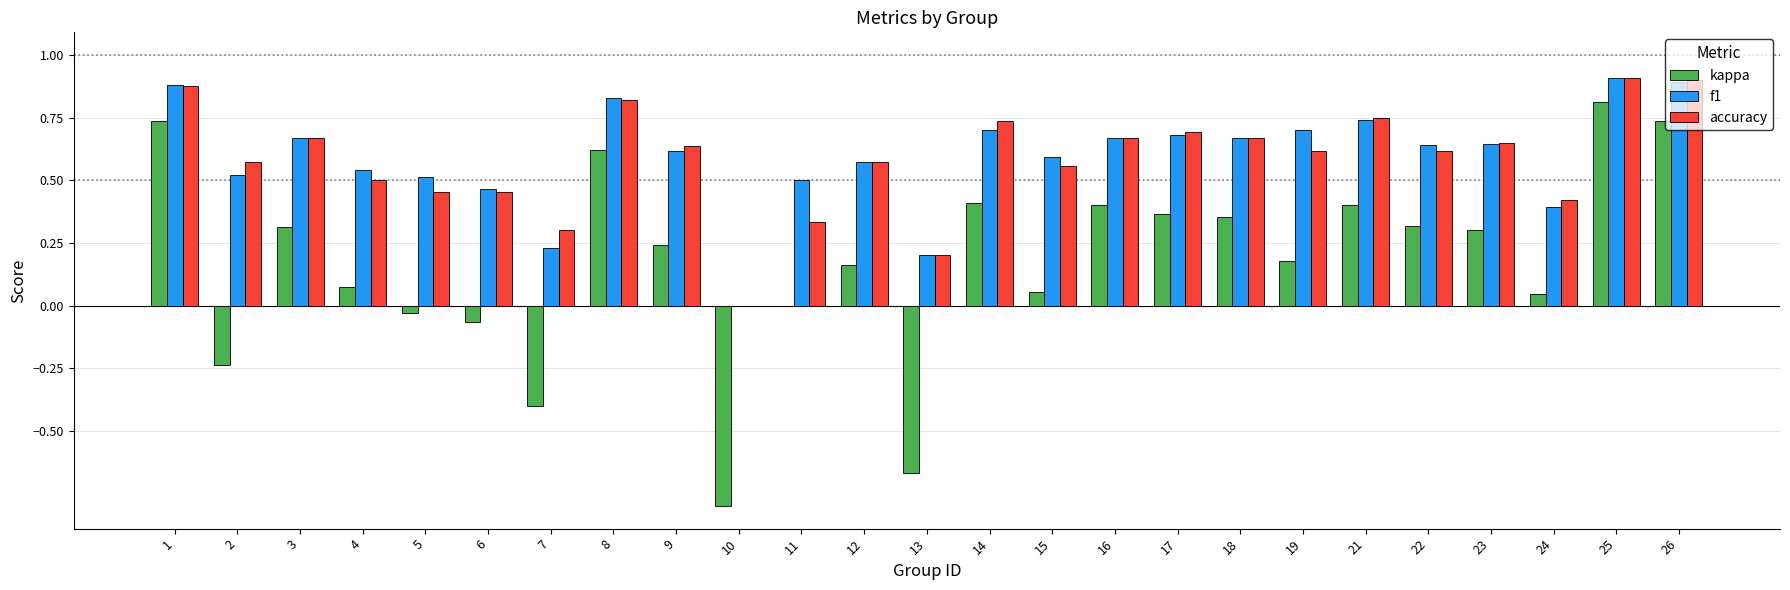

The value of f1 at 18 is 0.4. True or false?

False